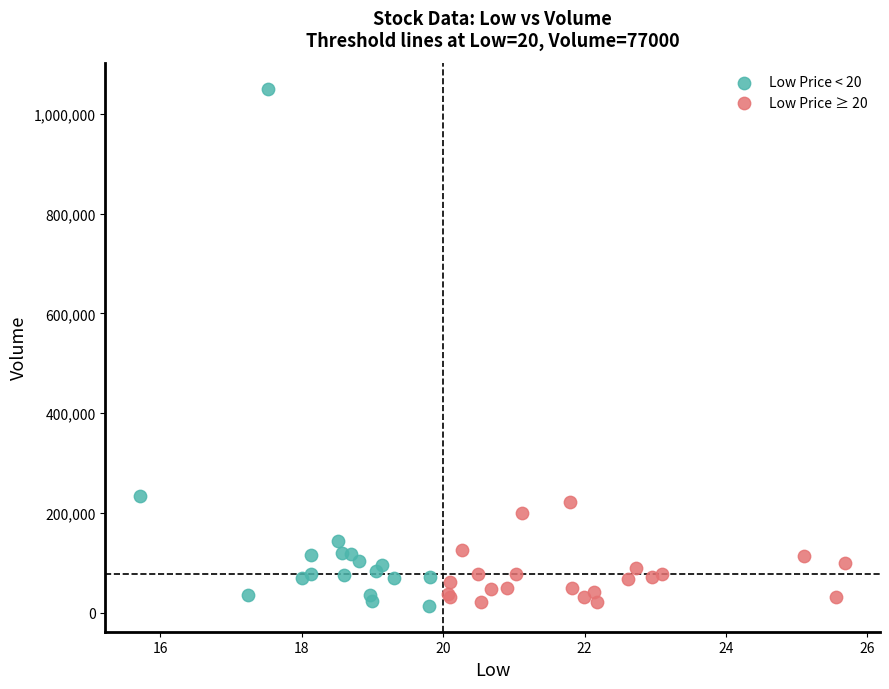

Which series contains the highest Y value?

Low Price < 20